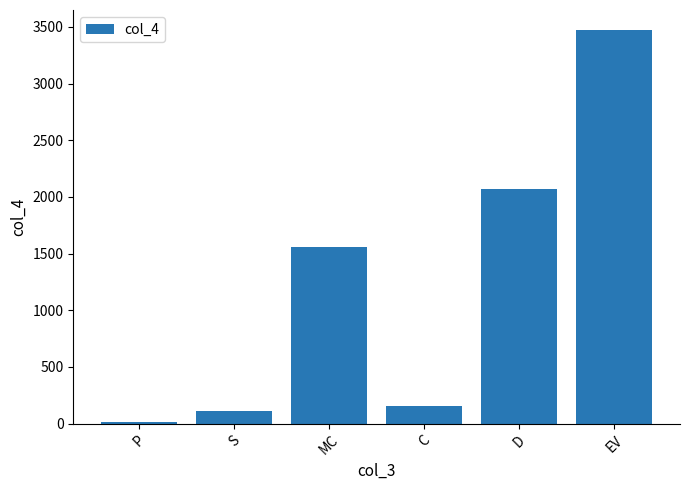

List the labels in order of value, largest first.

EV, D, MC, C, S, P